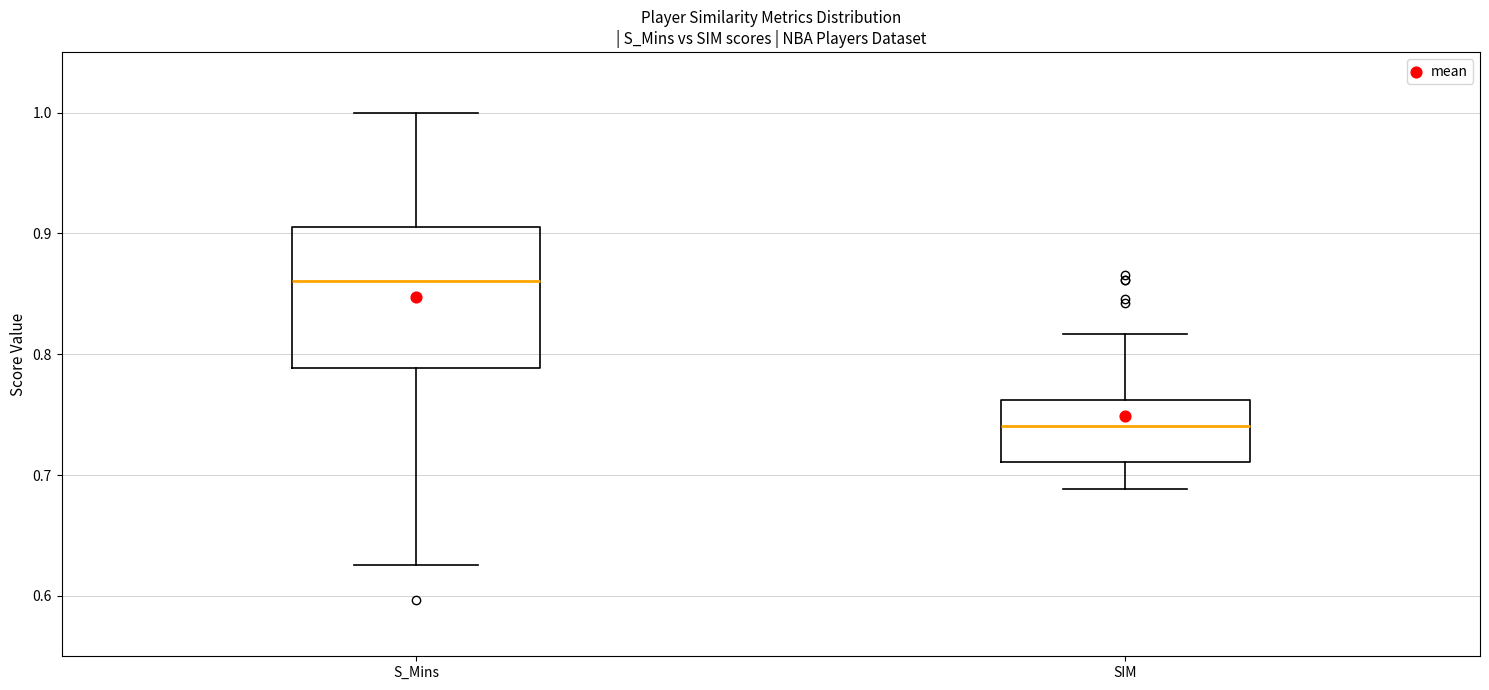

Where is the lower edge of the box for S_Mins on the y-axis? The values are not printed on the chart, so give them approximately, as read against the axis.

0.79